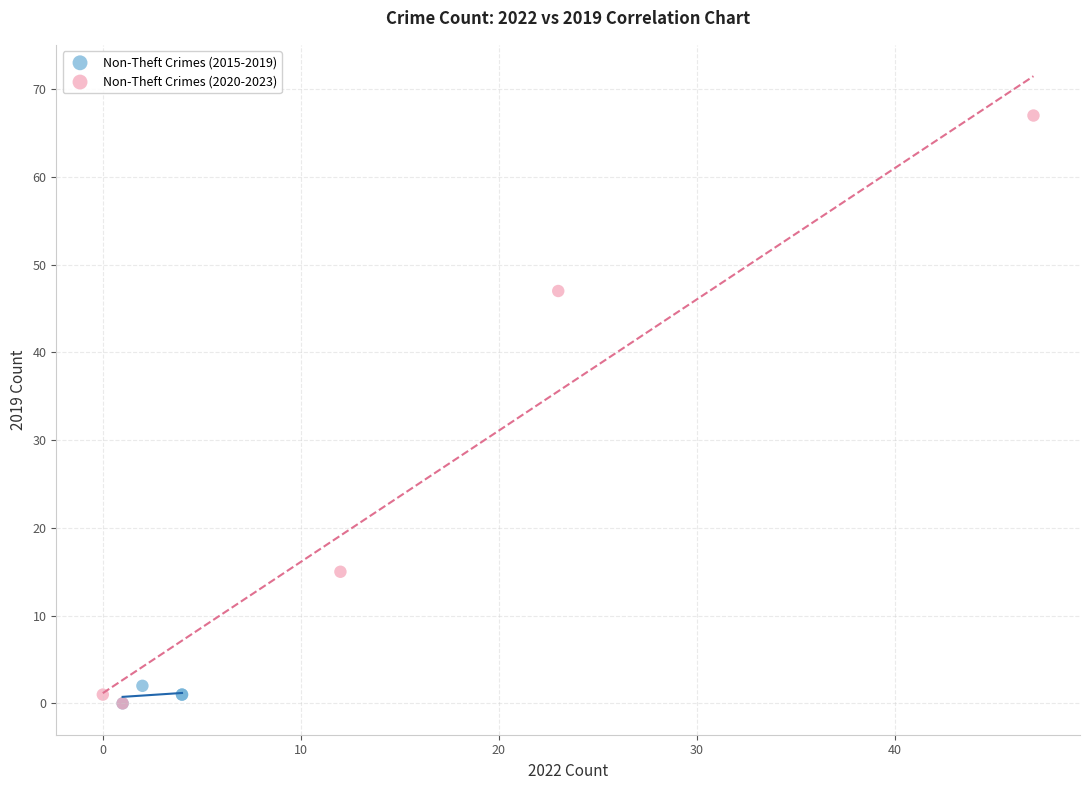

Which series has the widest spread of Y values?

Non-Theft Crimes (2020-2023)